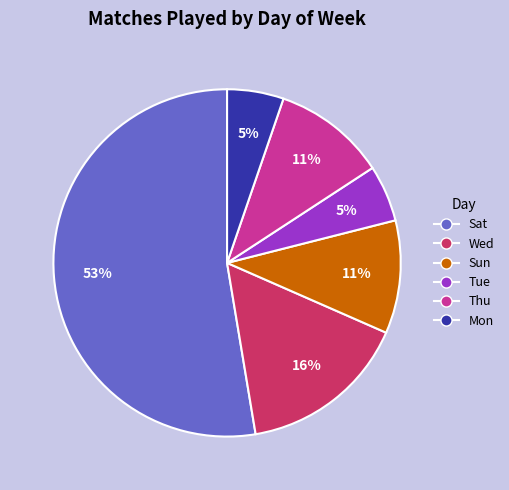

True or false: Sat accounts for 53% of the total.

True